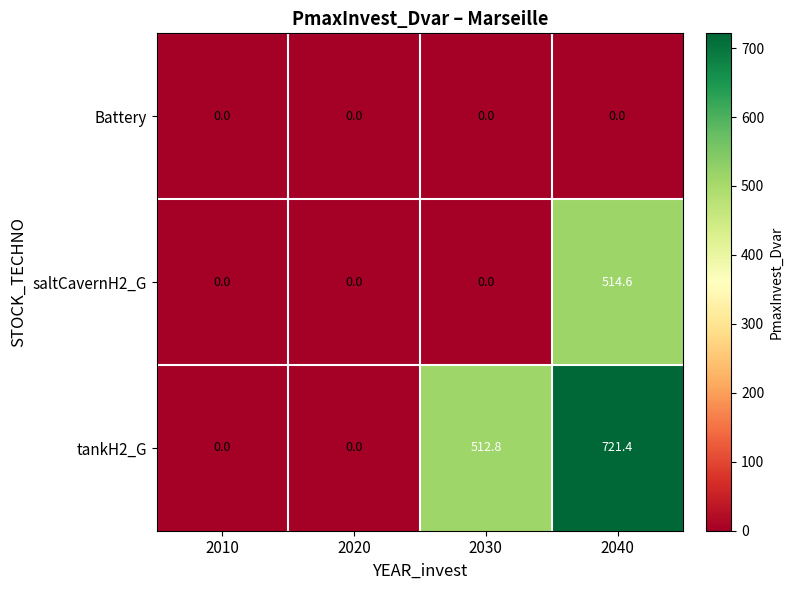

Count the number of data series in this chart.

3